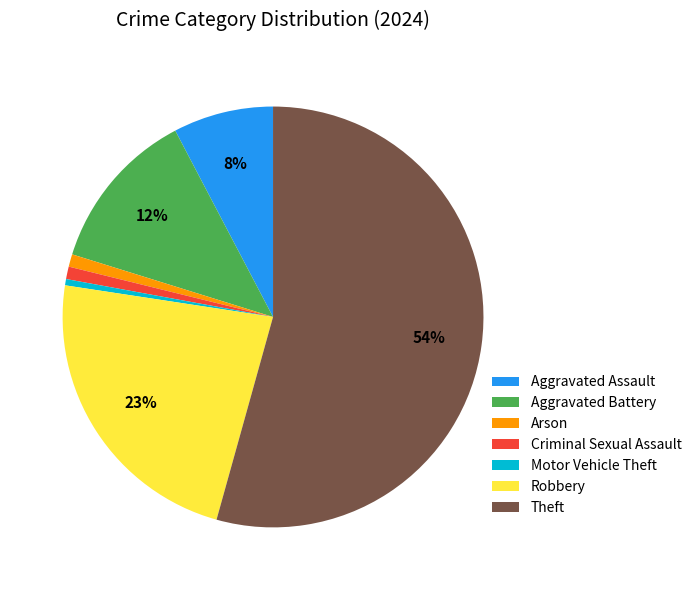

Count the number of slices in the pie.

7